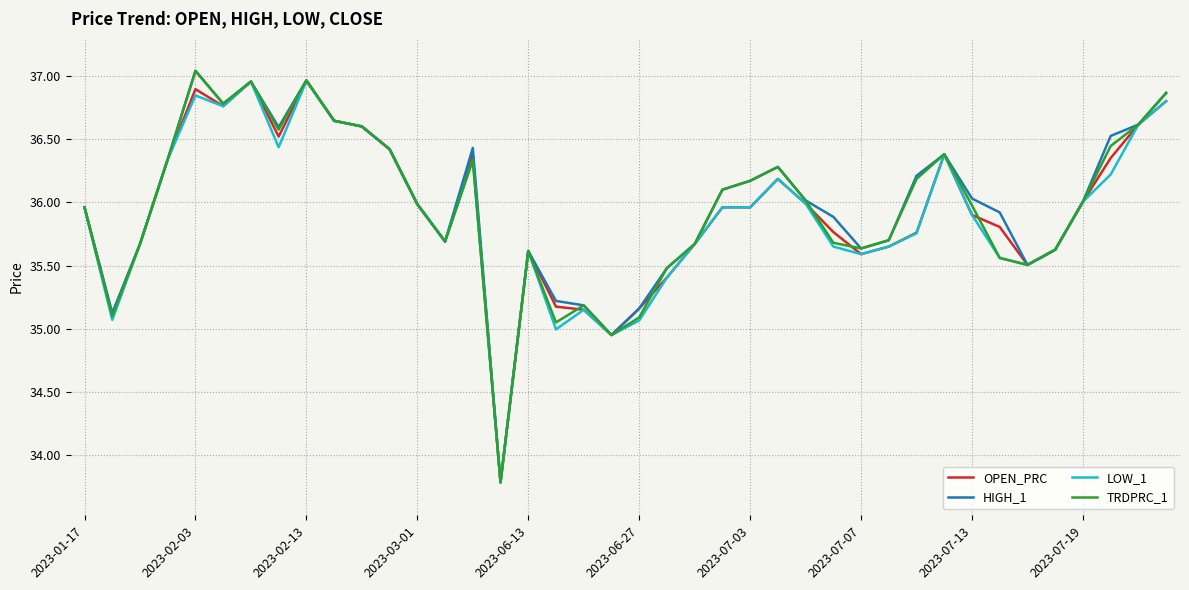

What is the minimum value for HIGH_1?

33.8